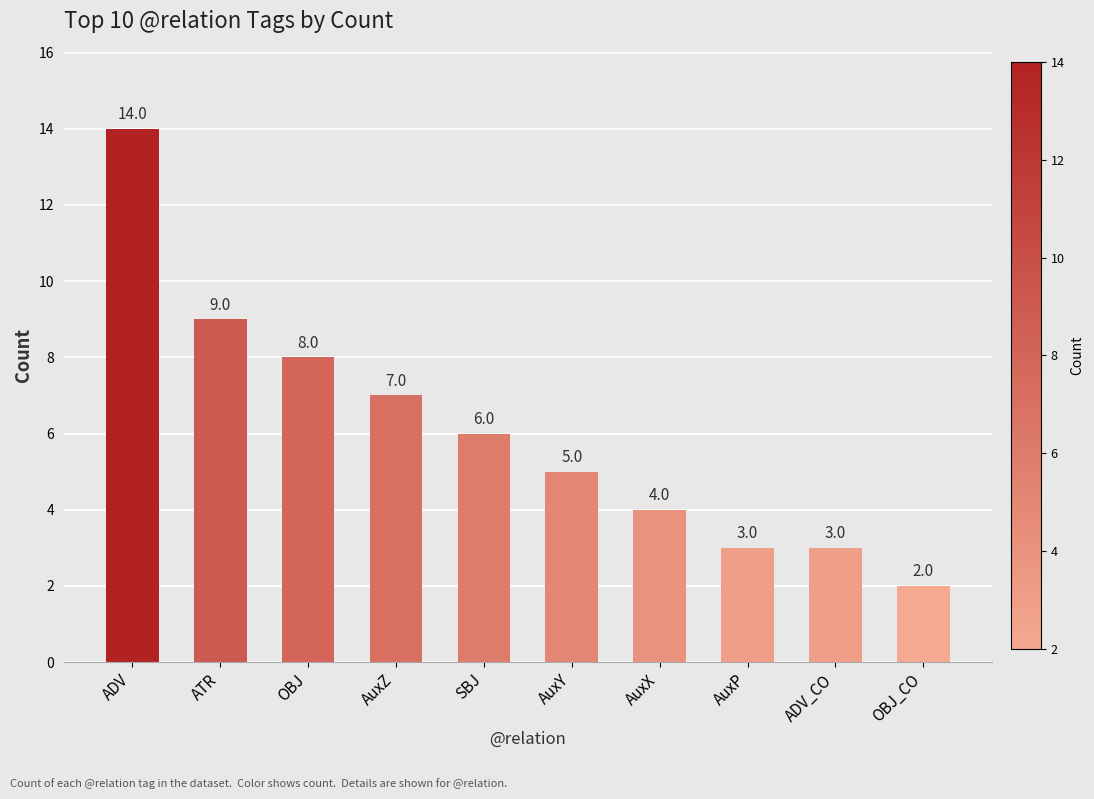

What is the maximum value shown in the chart?

14